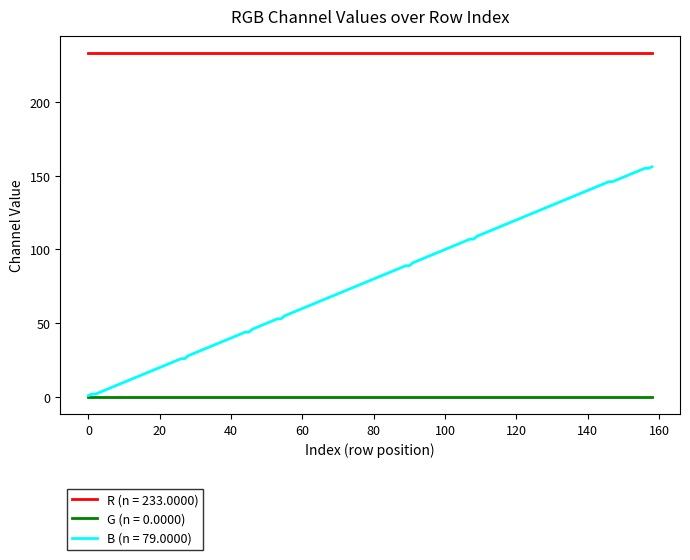

Which series has the largest range (max minus min)?

B (n = 79.0000)